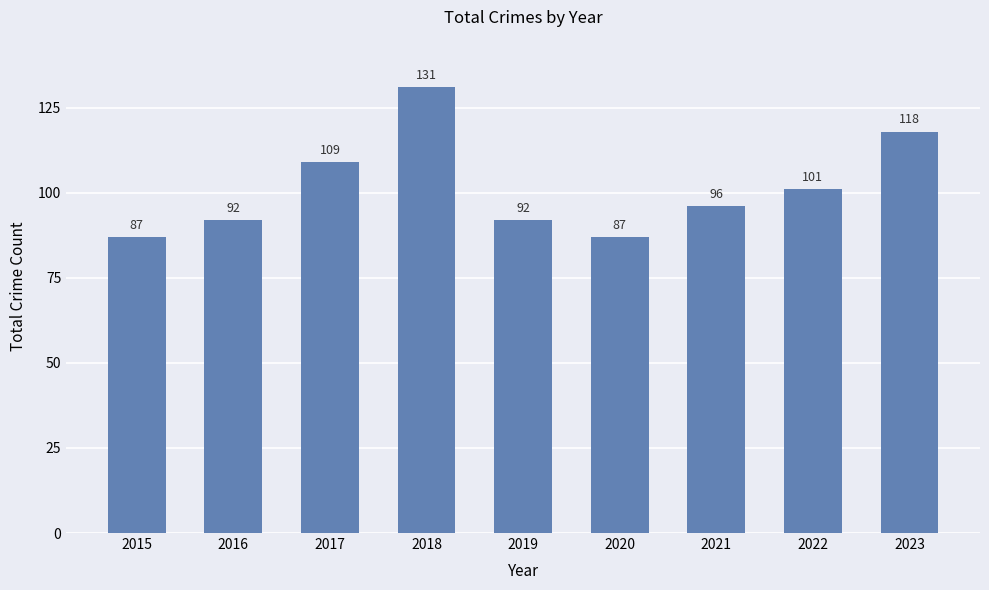

What is the minimum value shown in the chart?

87